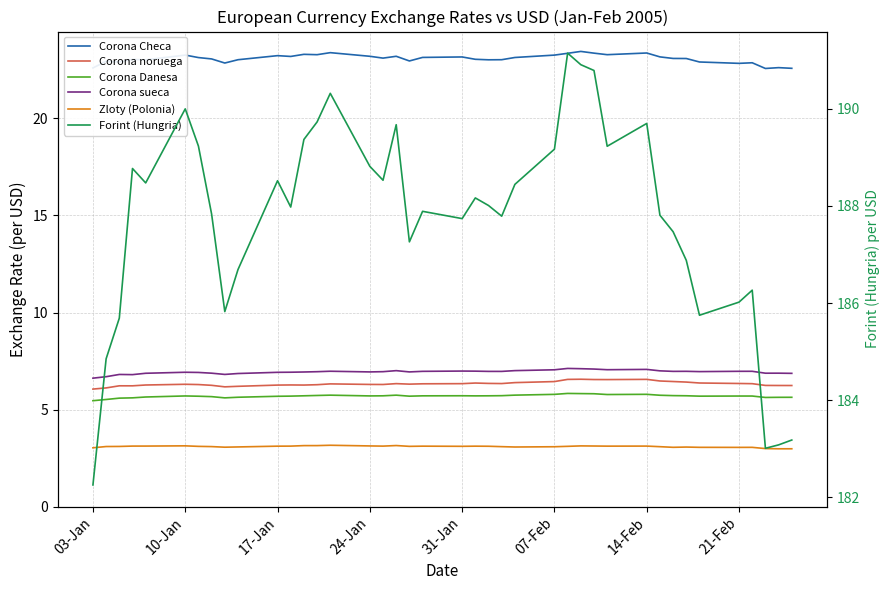

True or false: Corona Danesa and Corona Checa intersect in this chart.

False